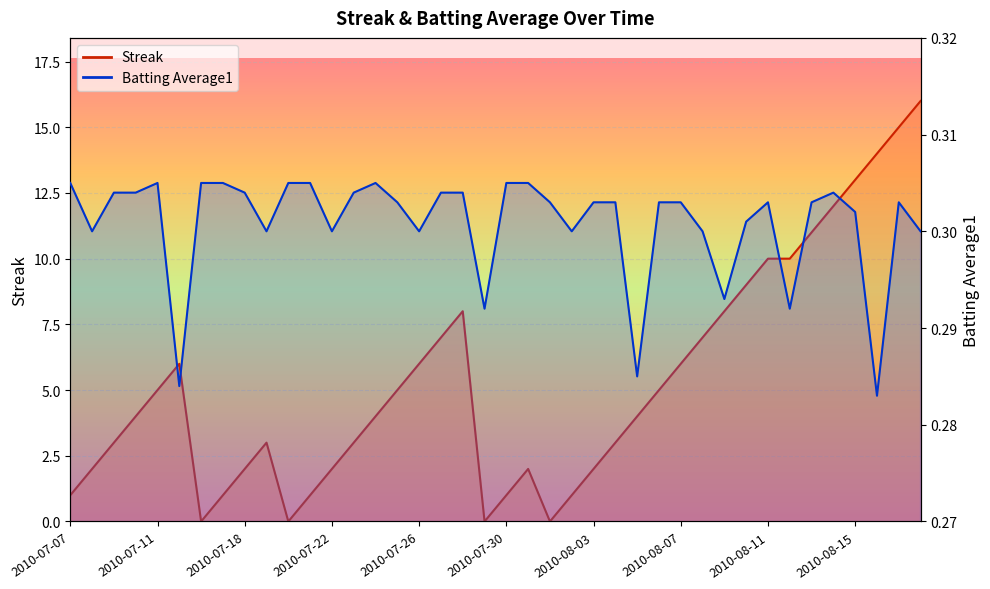

What is the maximum value shown in the chart?

16.0